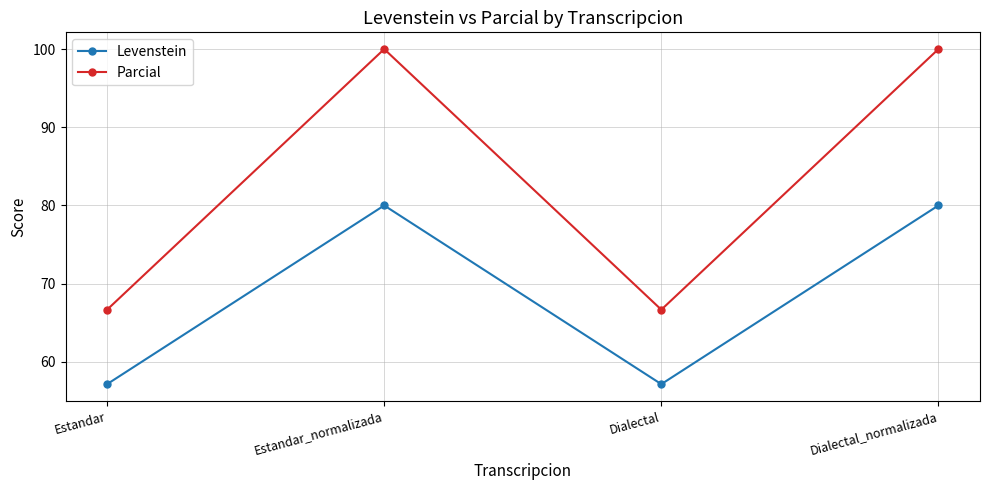

At how many categories does at least one series exceed 79?

2